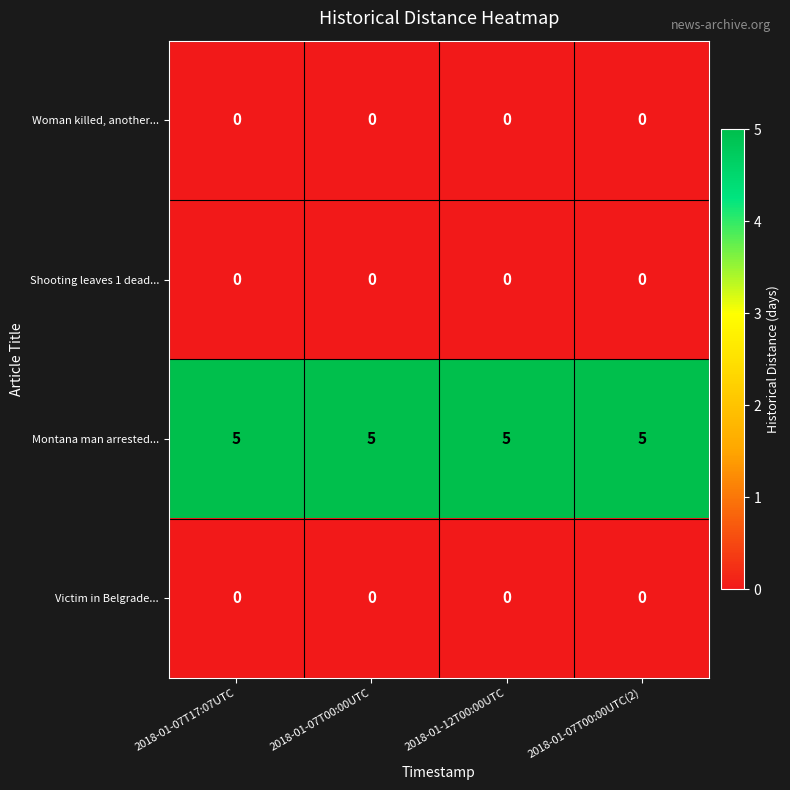

What is the spread (max minus min) of values at 2018-01-07T00:00UTC(2)?

5